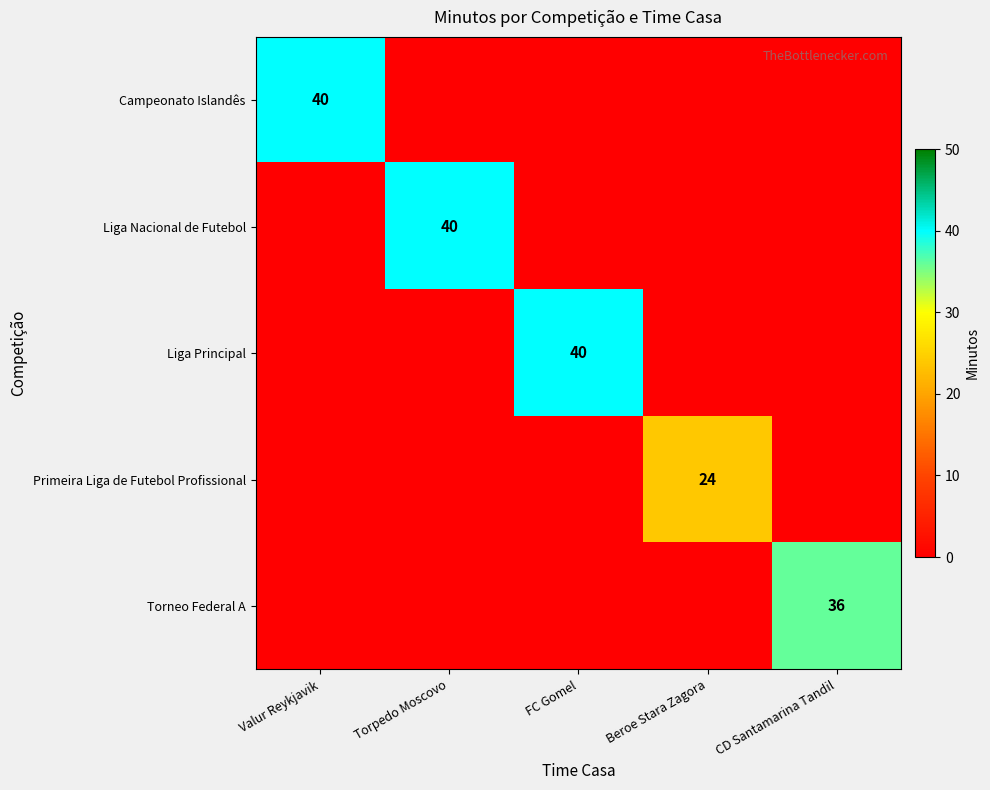

The value of Torneo Federal A at CD Santamarina Tandil is 14. True or false?

False